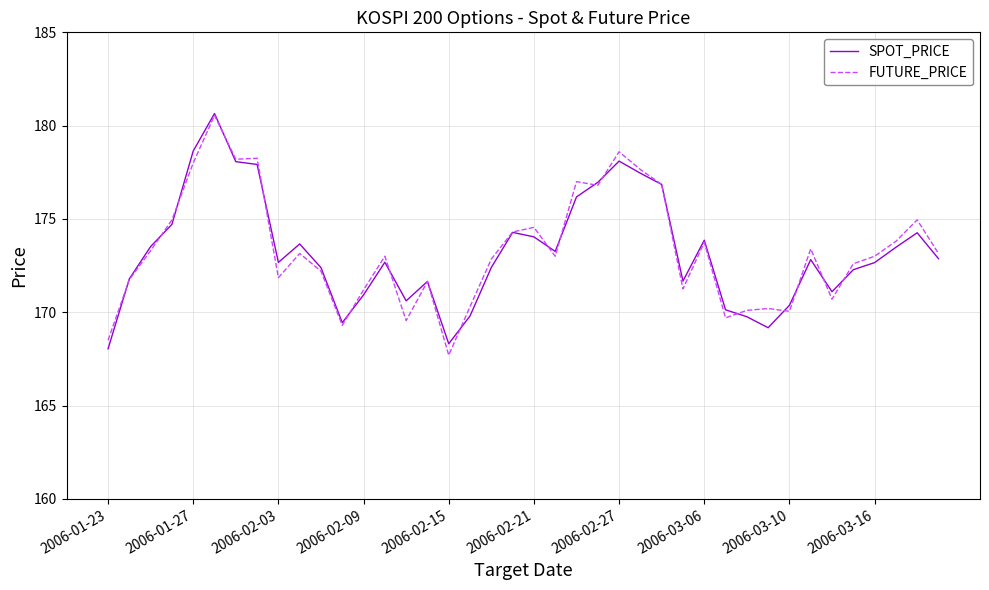

What is the smallest value displayed?

167.7